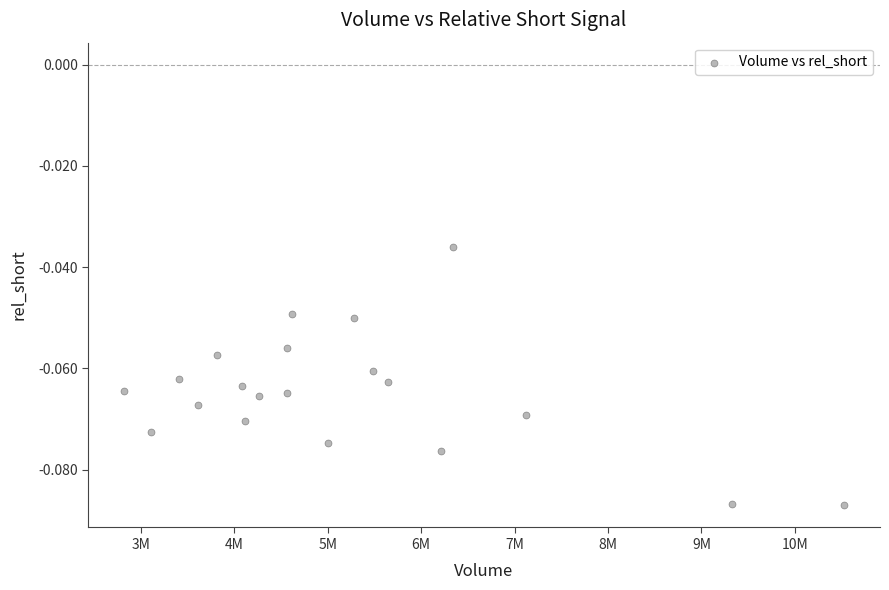

What is the range of X values (max minus min)?

7703100.0